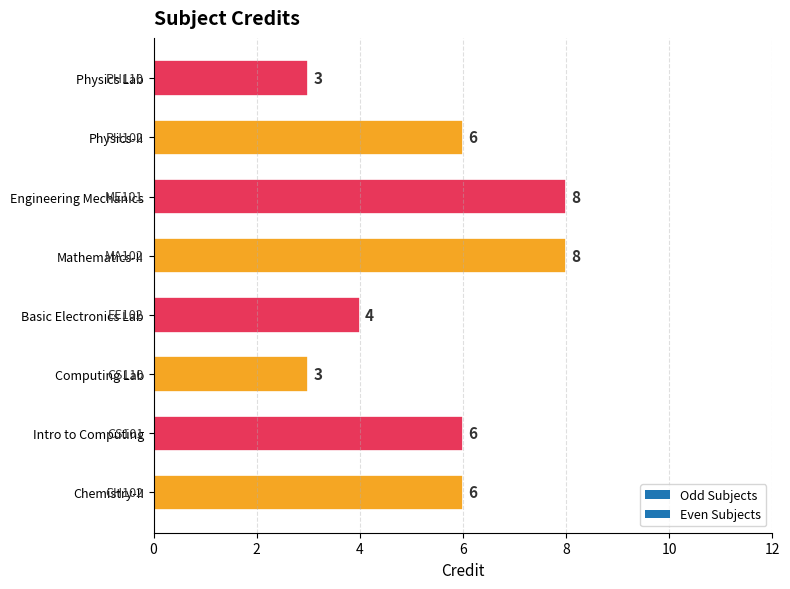

Reading bottom to top, transcribe all the data shown in this chart.

Chemistry-II=6	Intro to Computing=6	Computing Lab=3	Basic Electronics Lab=4	Mathematics-II=8	Engineering Mechanics=8	Physics-II=6	Physics Lab=3